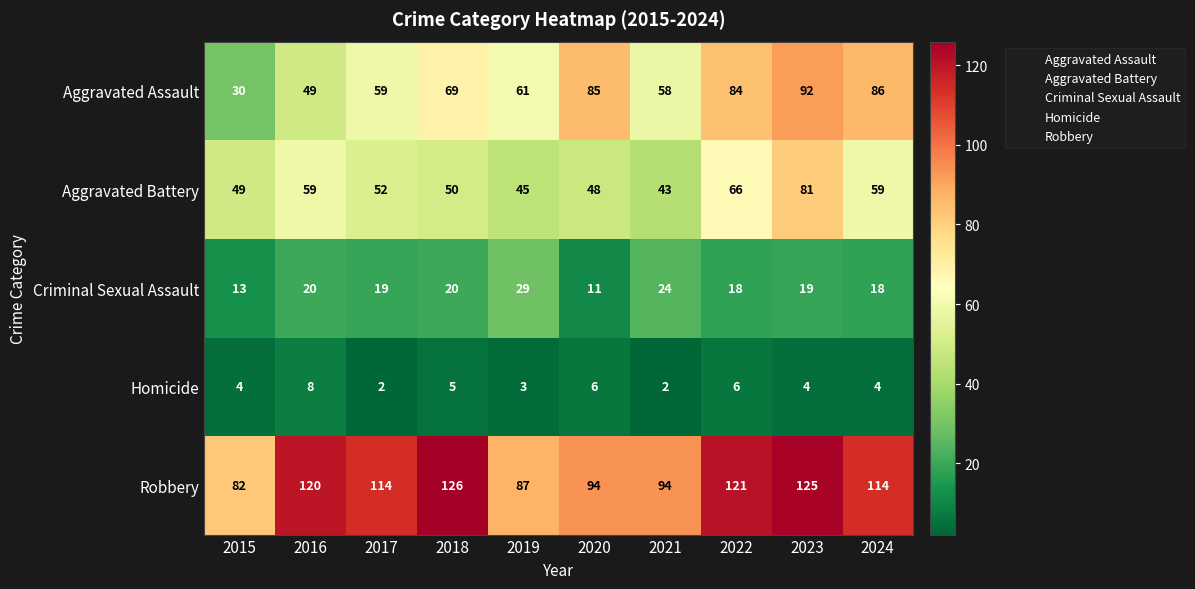

What is the difference between the second highest and second lowest values in the Aggravated Battery series?

21